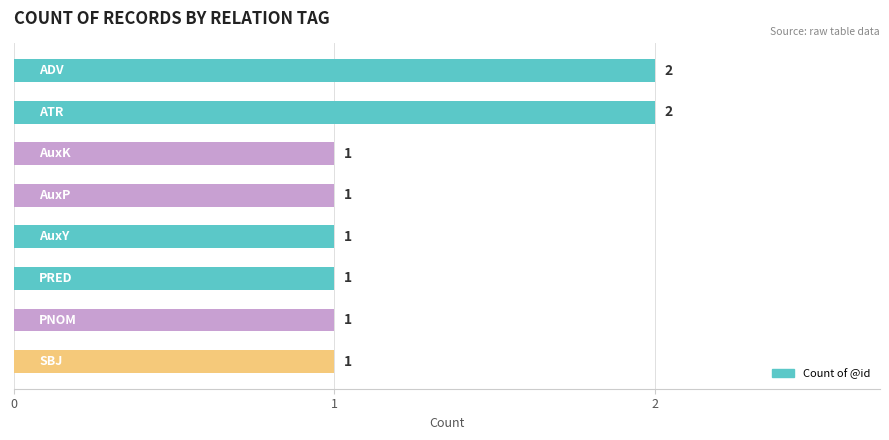

Count the values in the range 1 to 2.

8